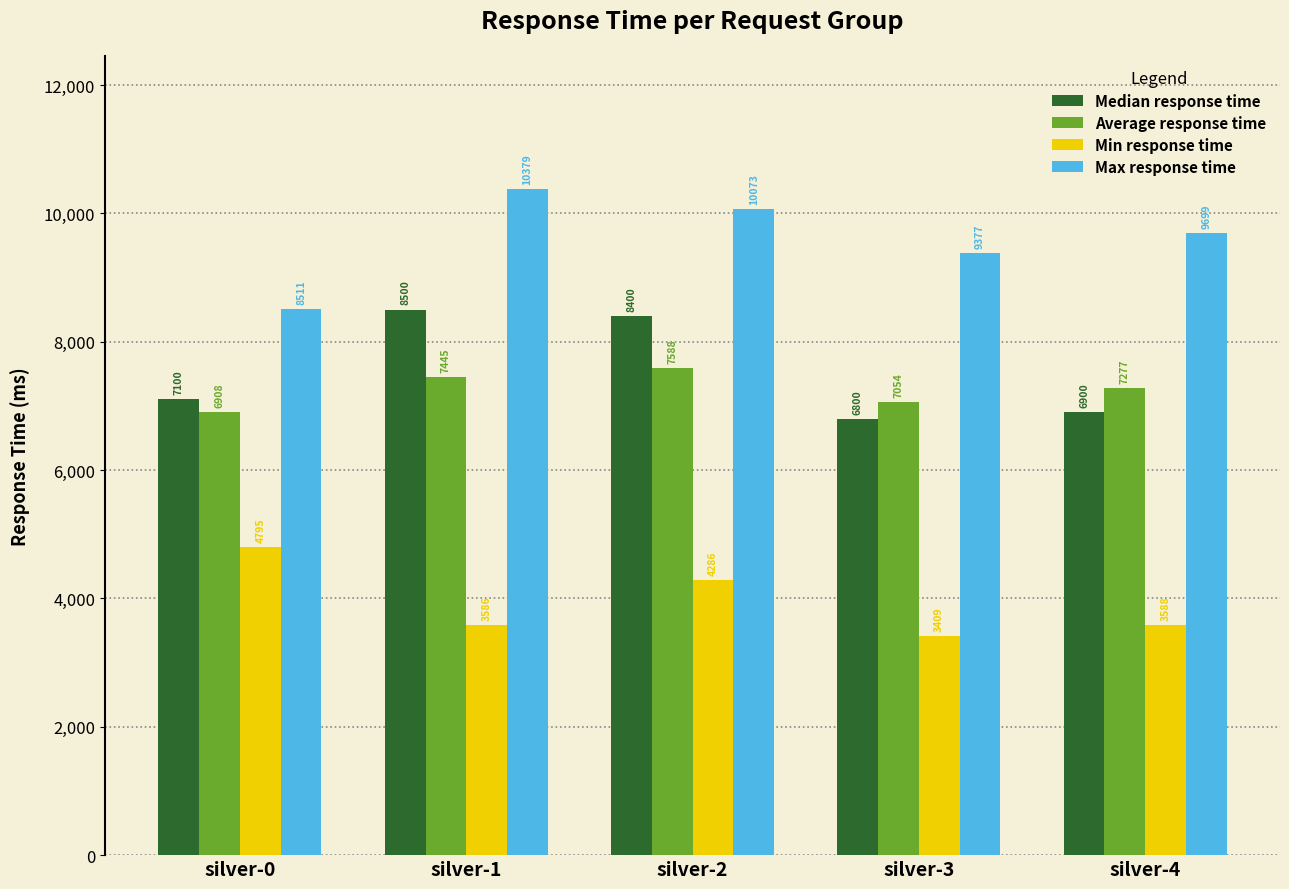

Rank the series at silver-4 from lowest to highest value.

Min response time, Median response time, Average response time, Max response time